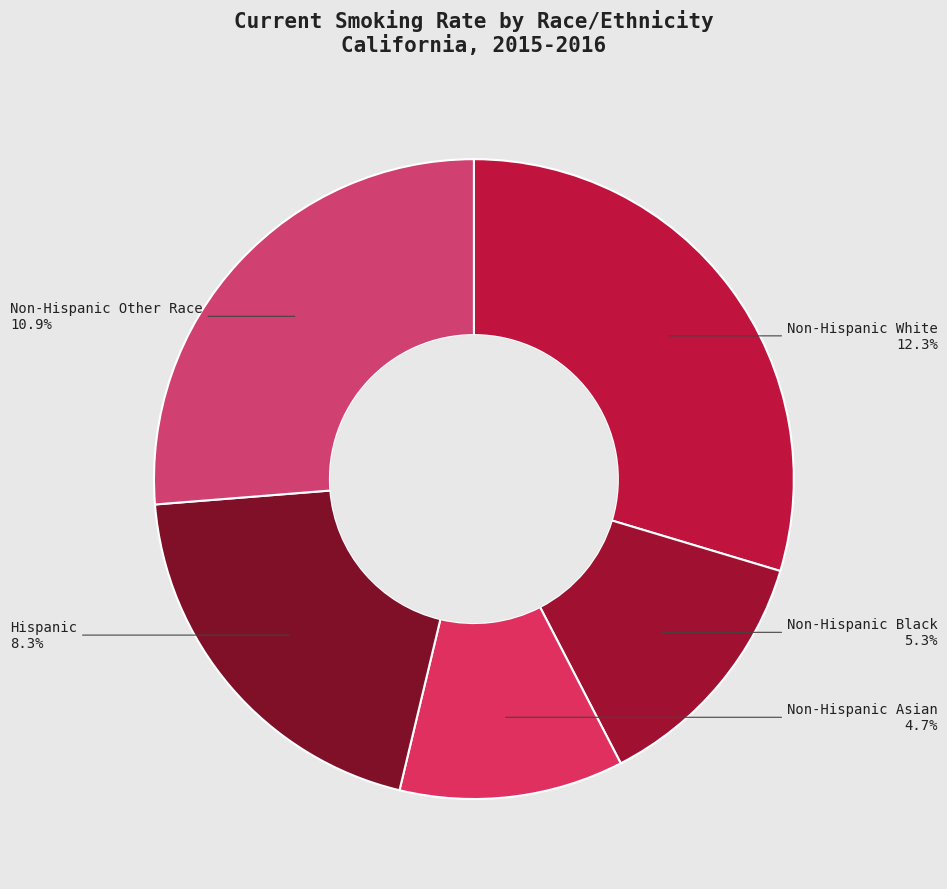

Count the number of slices in the pie.

5